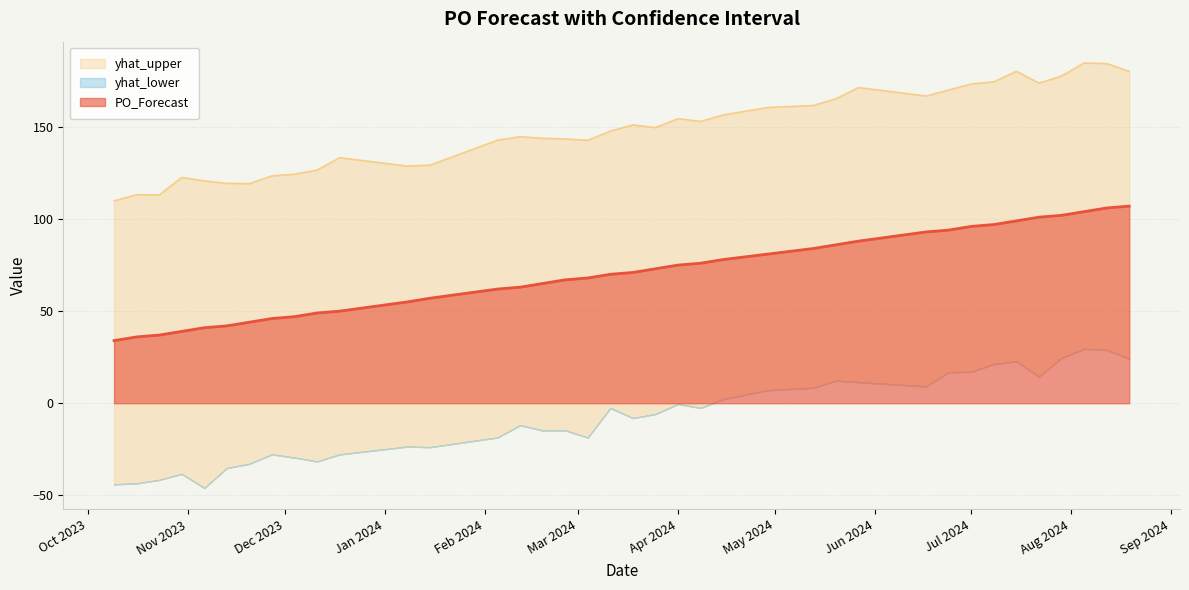

What is the maximum value for PO_Forecast?

107